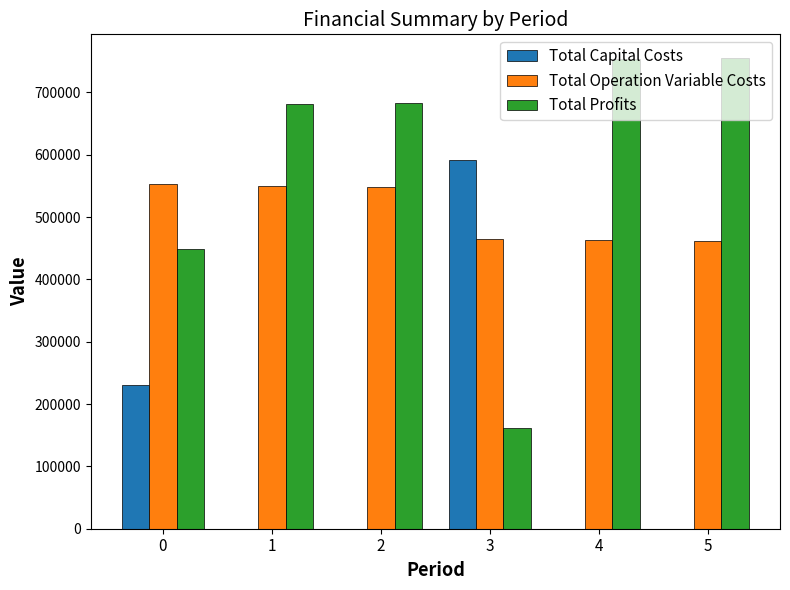

True or false: Total Profits has a value of 449057.3 at 0.

True